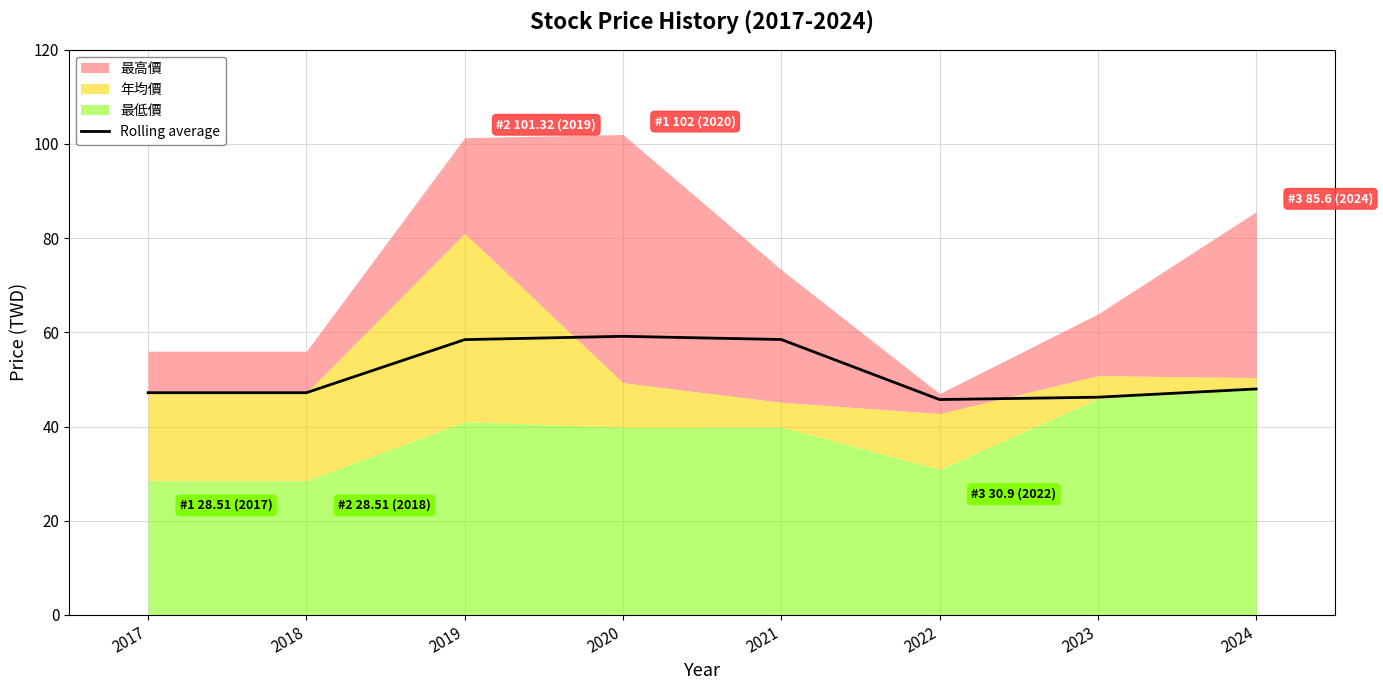

Where is the data nearest to the value 52?

2024